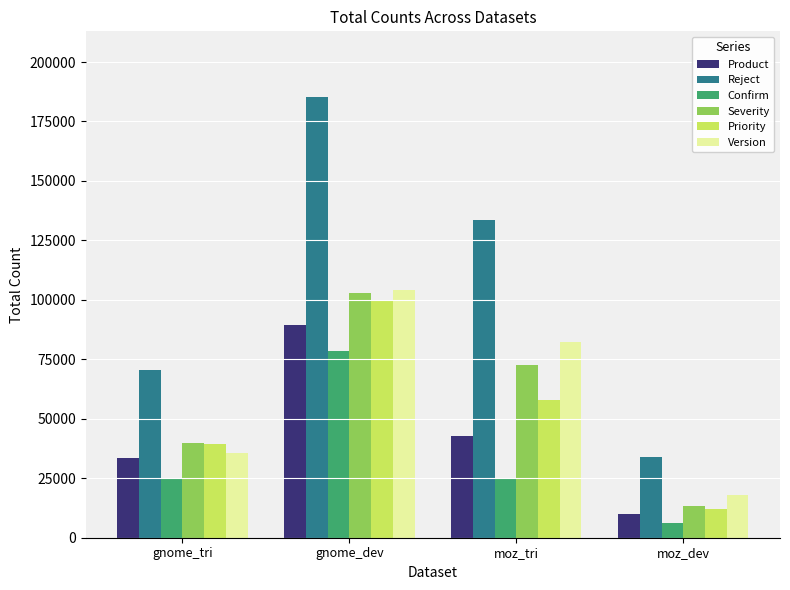

How many groups of bars are there?

4